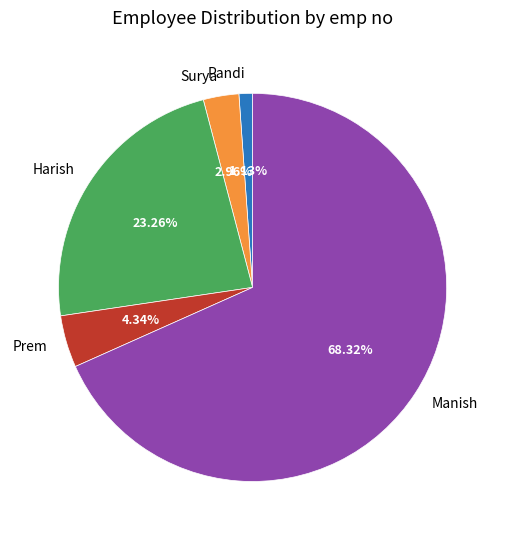

Between Surya and Manish, which is larger?

Manish